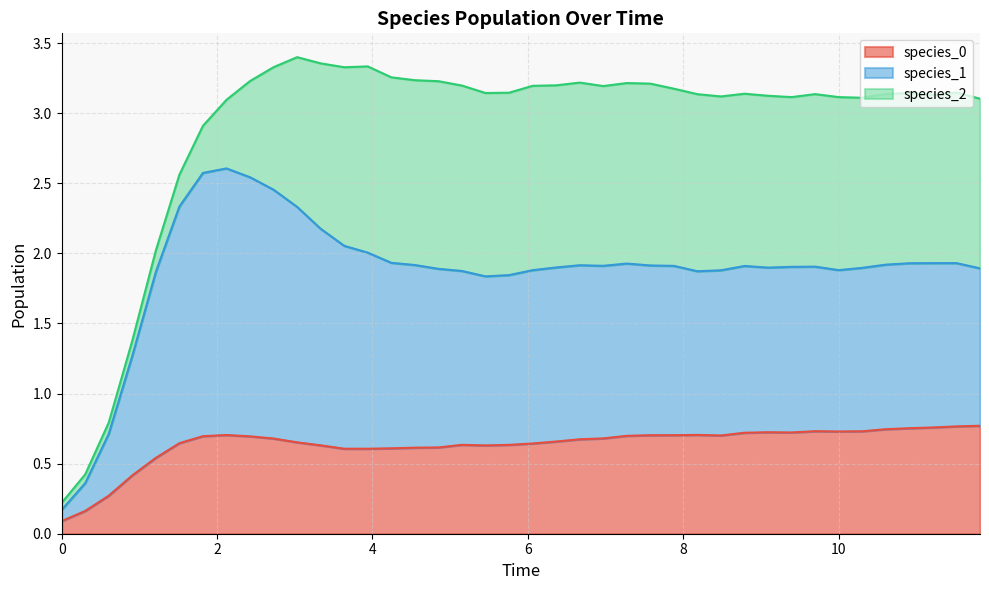

How many data points in species_1 are above 1?

36